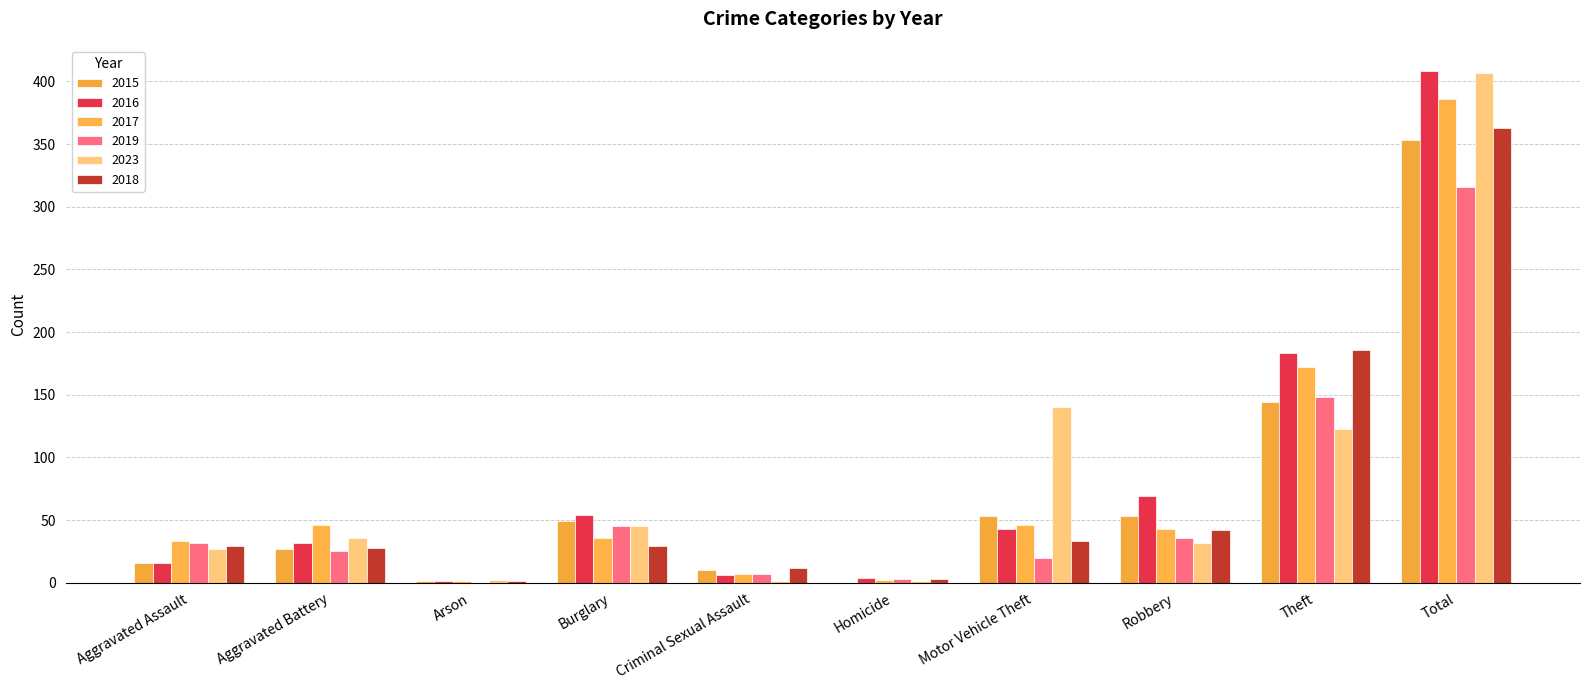

What is the value of the 2019 bar at the 1st from the left?

32